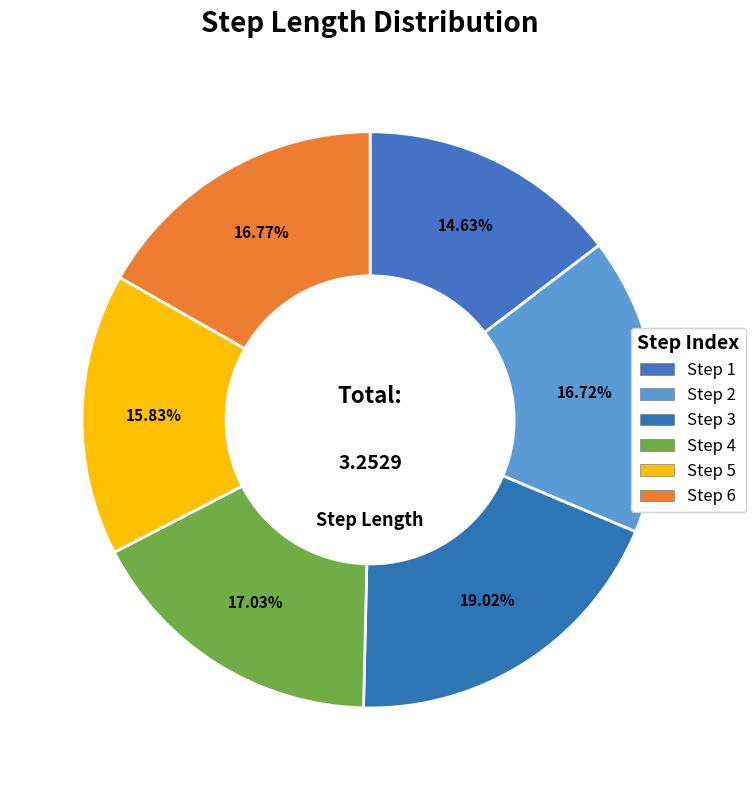

How many slices are in this pie chart?

6